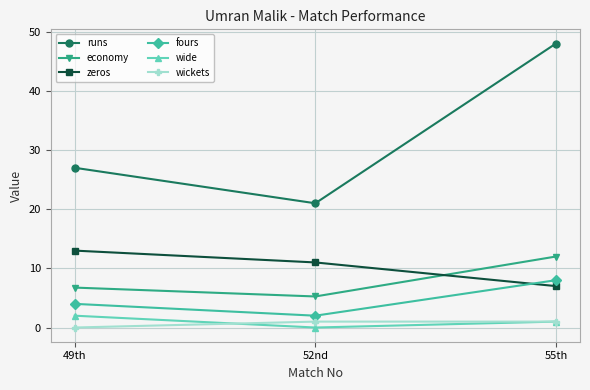

What is the label of the 2nd point from the right?

52nd